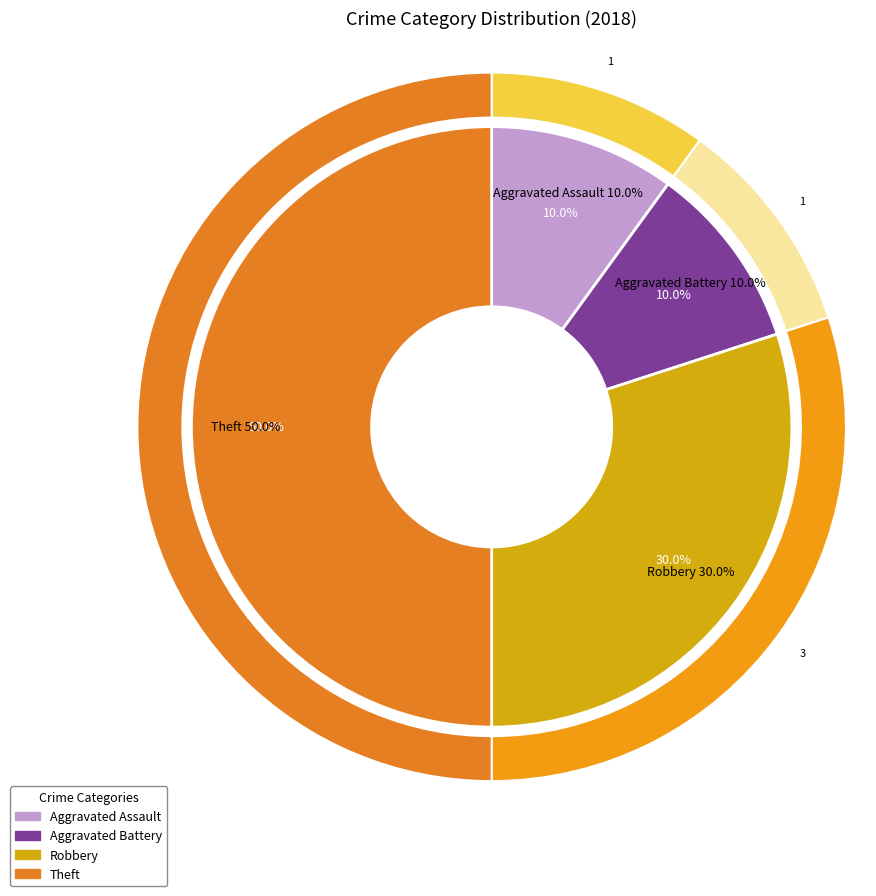

True or false: Robbery accounts for 43% of the total.

False